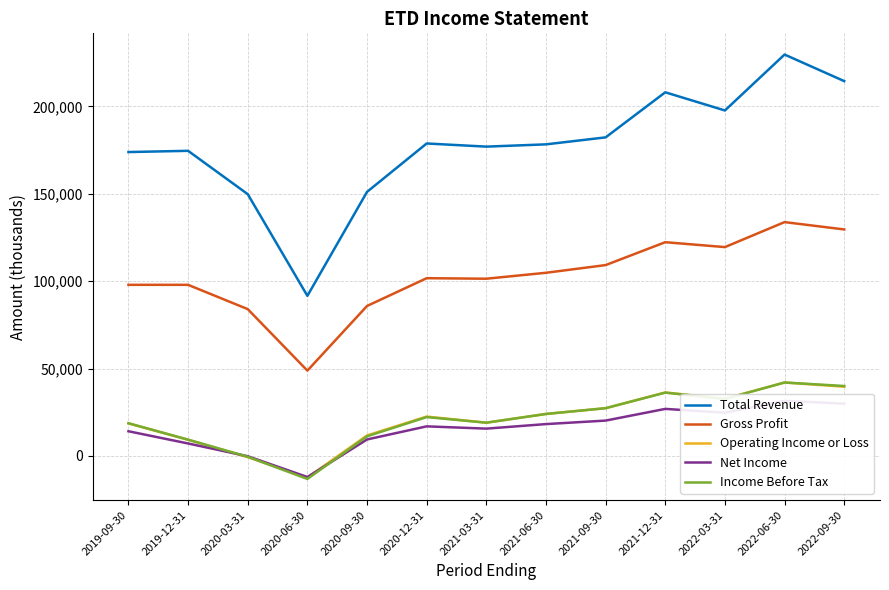

Reading left to right, list all the values displayed in this chart.

Total Revenue: 2019-09-30=173900	2019-12-31=174600	2020-03-31=149800	2020-06-30=91600	2020-09-30=151100	2020-12-31=178800	2021-03-31=177000	2021-06-30=178300	2021-09-30=182300	2021-12-31=208100	2022-03-31=197700	2022-06-30=229700	2022-09-30=214500
Gross Profit: 2019-09-30=97900	2019-12-31=97900	2020-03-31=84000	2020-06-30=48800	2020-09-30=85800	2020-12-31=101700	2021-03-31=101400	2021-06-30=104800	2021-09-30=109200	2021-12-31=122300	2022-03-31=119500	2022-06-30=133800	2022-09-30=129600
Operating Income or Loss: 2019-09-30=18600	2019-12-31=9200	2020-03-31=-700	2020-06-30=-12400	2020-09-30=11700	2020-12-31=22500	2021-03-31=19000	2021-06-30=24000	2021-09-30=27300	2021-12-31=36300	2022-03-31=32700	2022-06-30=42000	2022-09-30=39600
Net Income: 2019-09-30=14100	2019-12-31=7100	2020-03-31=-200	2020-06-30=-12100	2020-09-30=9400	2020-12-31=16900	2021-03-31=15600	2021-06-30=18200	2021-09-30=20200	2021-12-31=26900	2022-03-31=24700	2022-06-30=31500	2022-09-30=29900
Income Before Tax: 2019-09-30=18700	2019-12-31=9300	2020-03-31=-500	2020-06-30=-13200	2020-09-30=11200	2020-12-31=22200	2021-03-31=19000	2021-06-30=24000	2021-09-30=27300	2021-12-31=36200	2022-03-31=32600	2022-06-30=42000	2022-09-30=40000